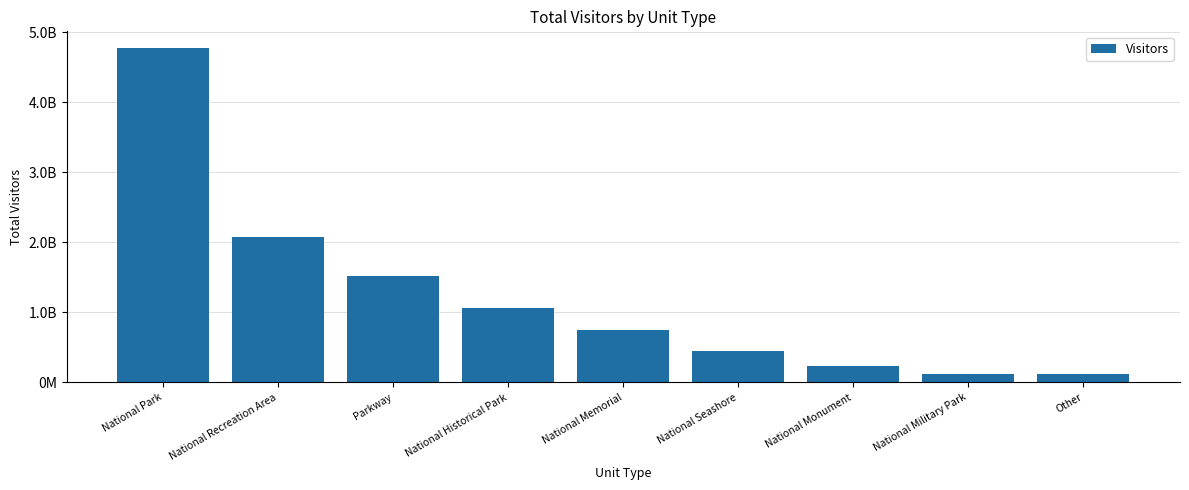

Rank the categories by value from highest to lowest.

National Park, National Recreation Area, Parkway, National Historical Park, National Memorial, National Seashore, National Monument, National Military Park, Other